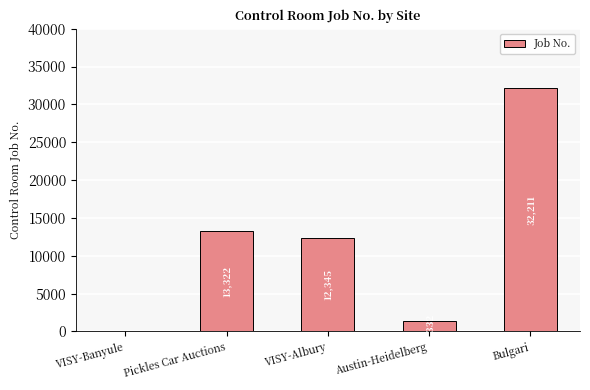

What is the ratio of the value at Pickles Car Auctions to the value at Bulgari?

0.4